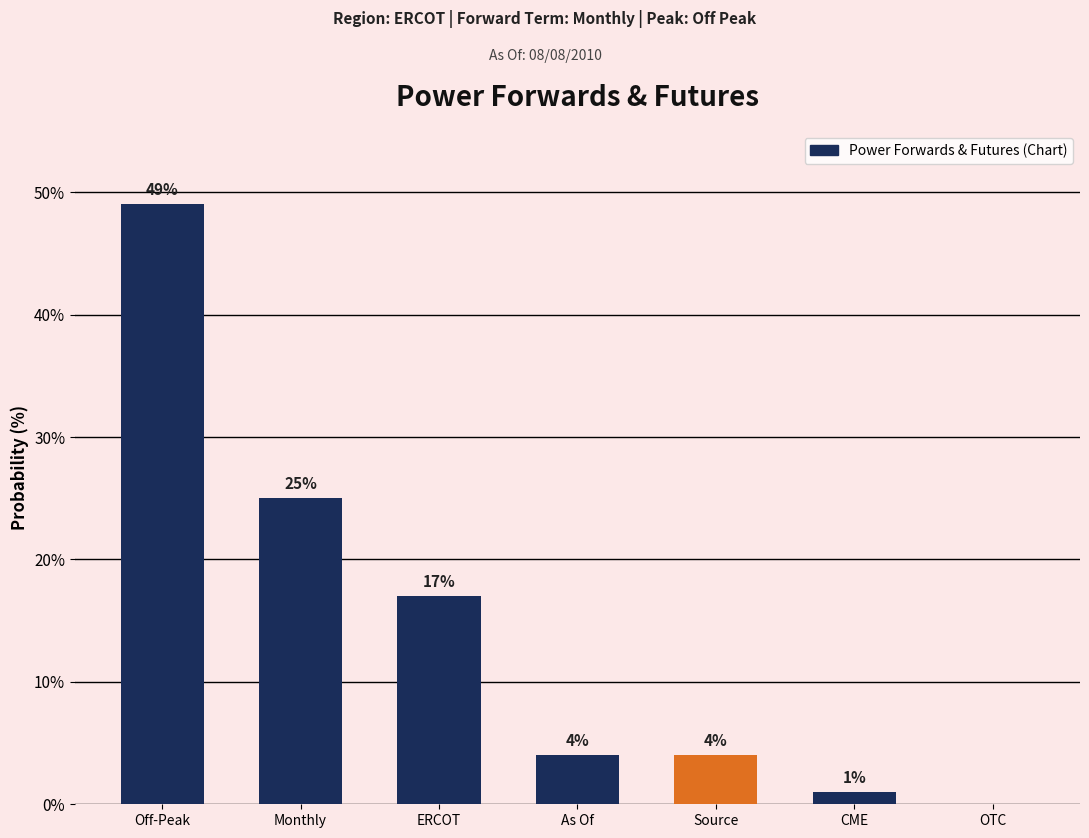

Reading left to right, extract all data points from this chart.

Off-Peak=49	Monthly=25	ERCOT=17	As Of=4	Source=4	CME=1	OTC=0